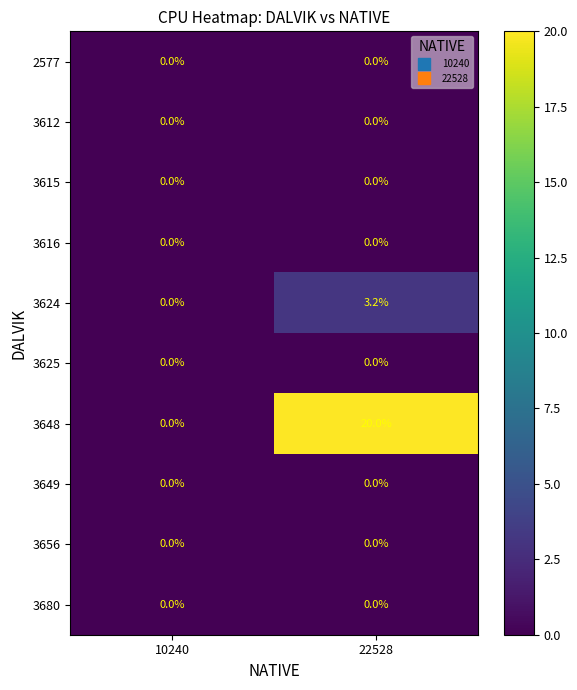

Count the number of data series in this chart.

10